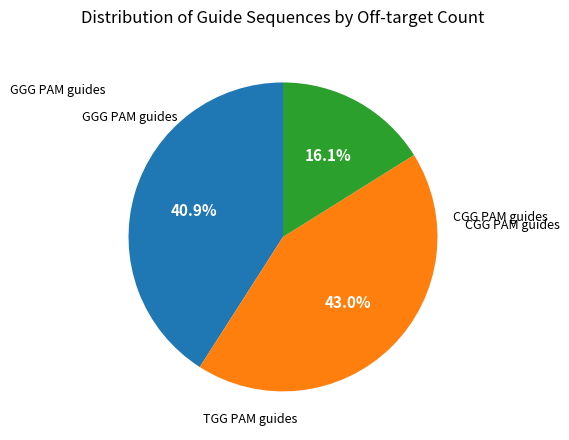

Is there a majority slice in this chart?

No